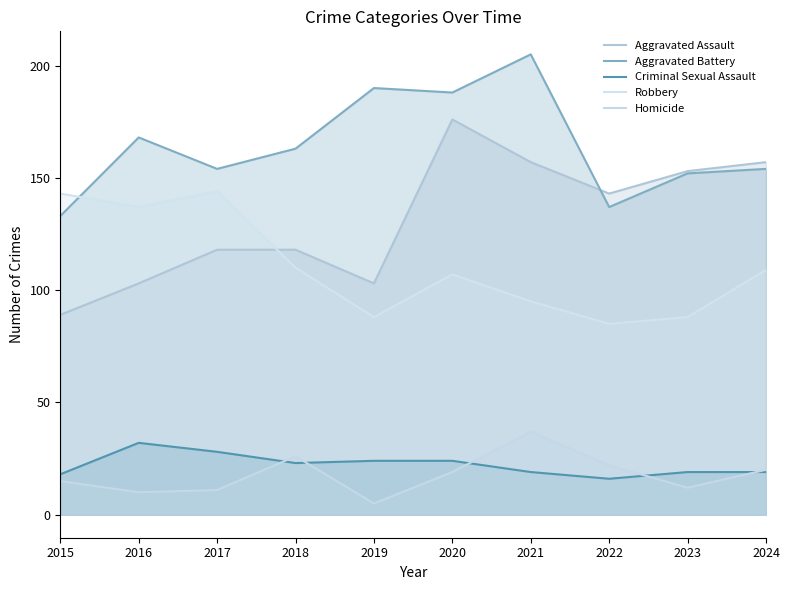

Between 2018 and 2024, which is larger?

2024